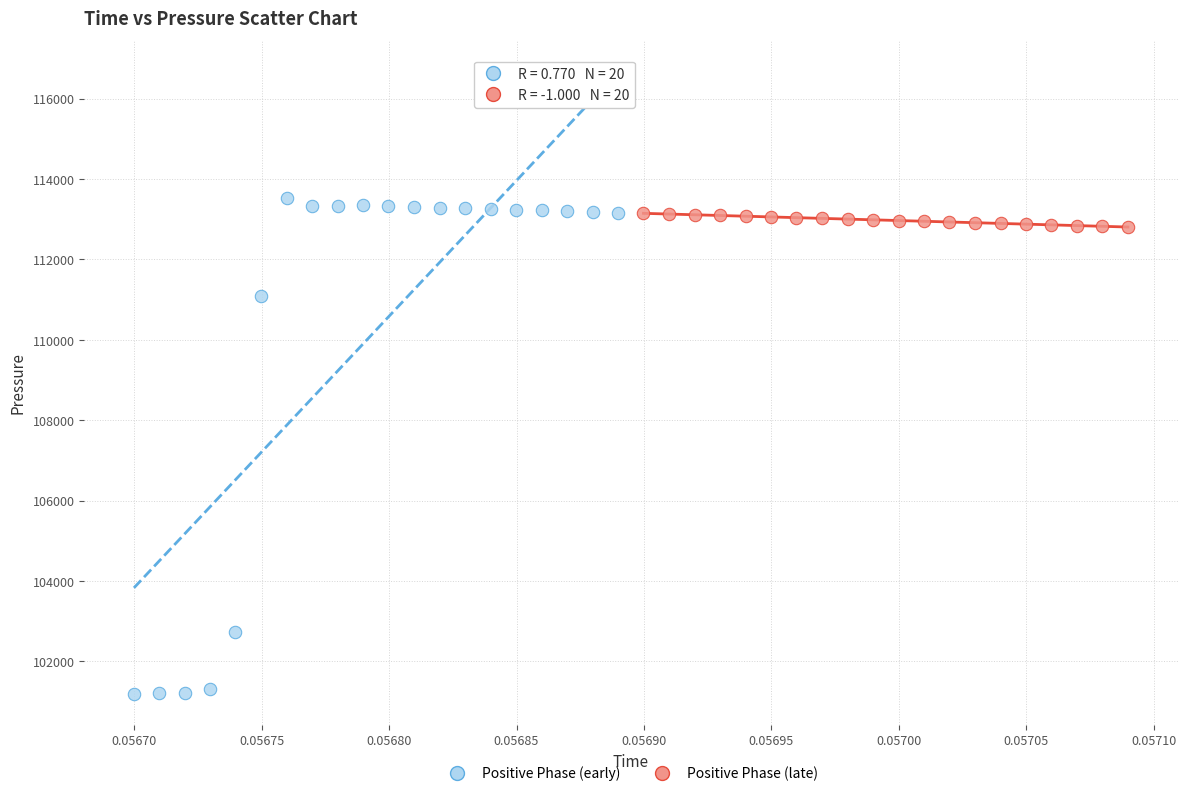

Which series contains the lowest Y value?

Positive Phase (early)